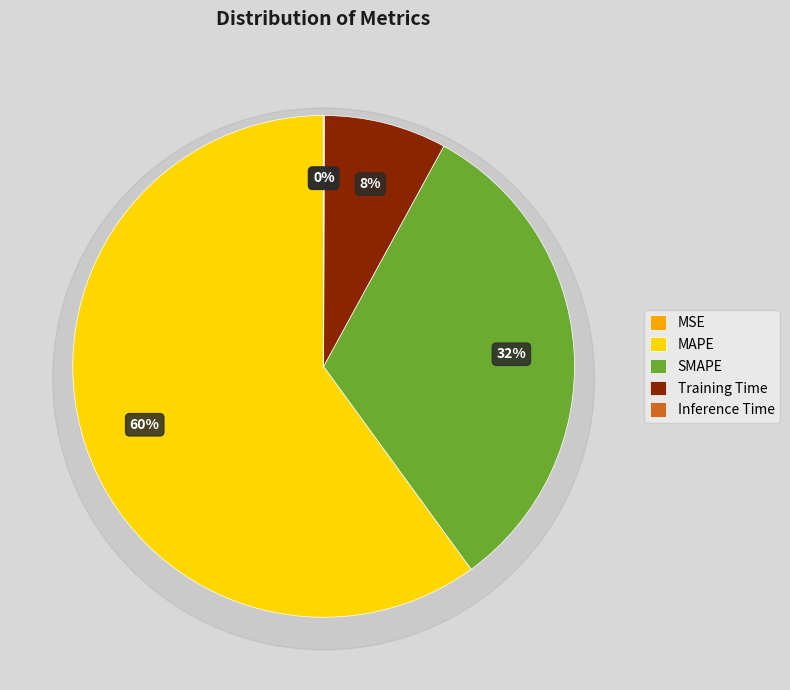

Which category accounts for the majority?

MAPE